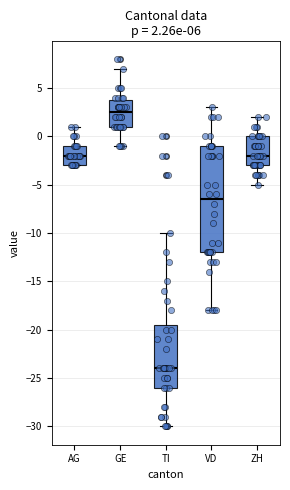

Which box has the lowest median line?

TI